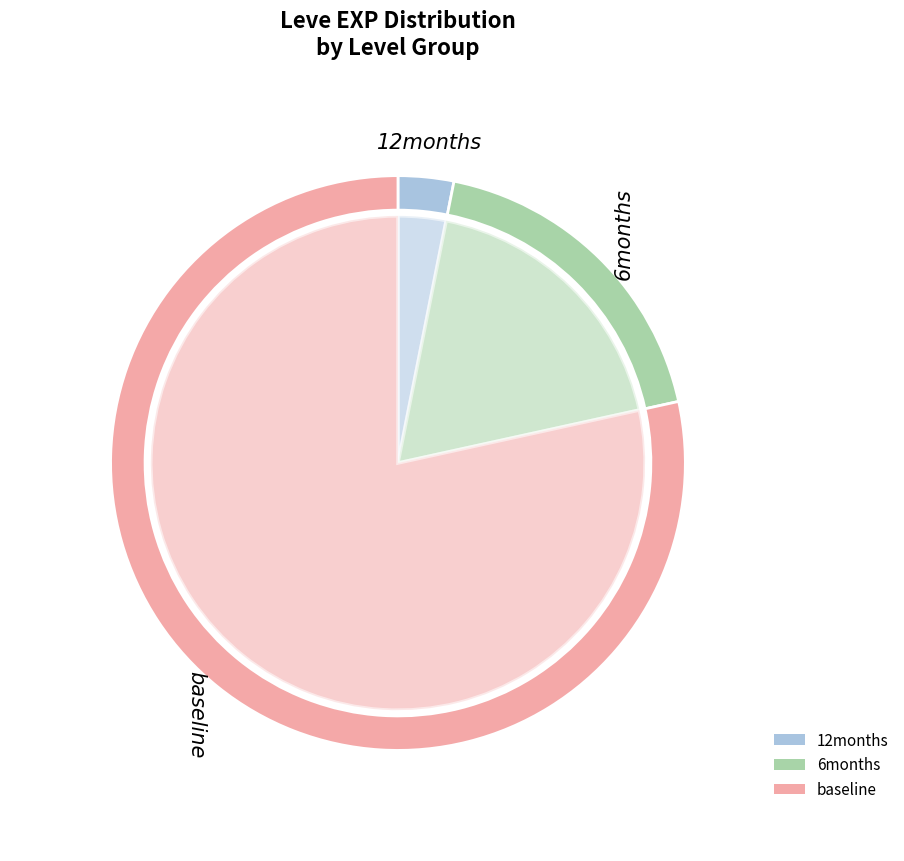

Is it true that Copper Ingot is 11% of the pie?

False